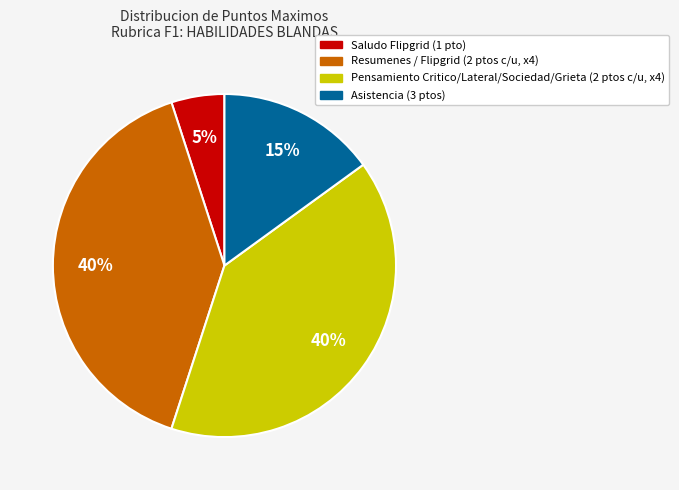

How many slices are in this pie chart?

4